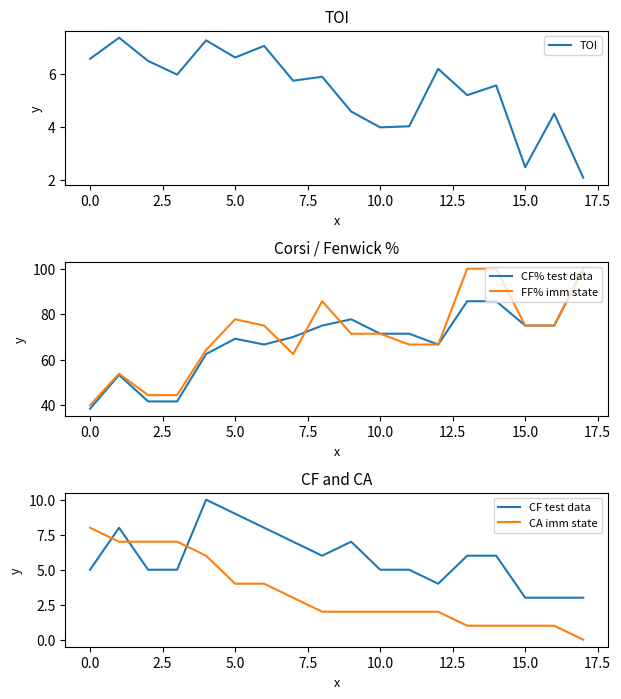

What is the maximum value for CF% test data?

100.0